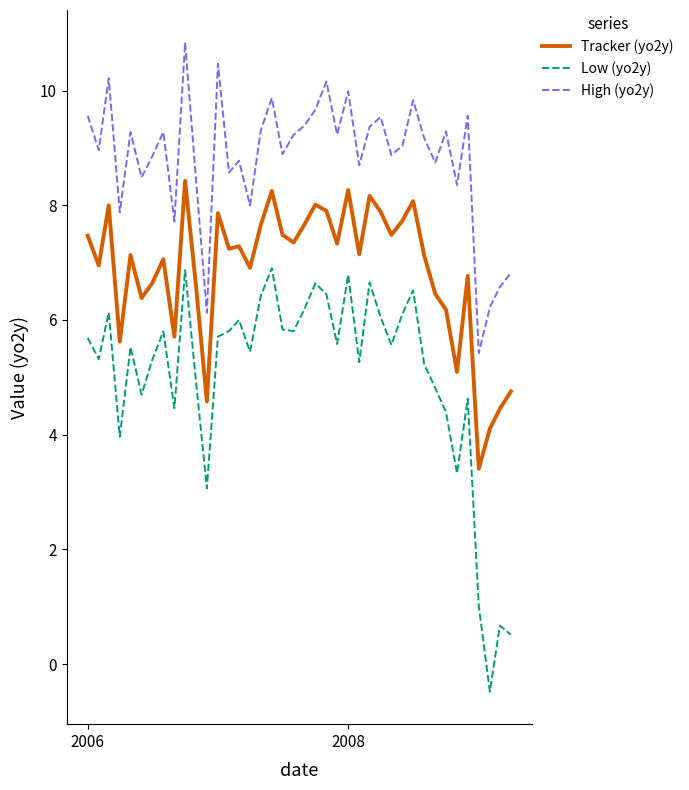

What is the difference between the maximum and minimum values in the Tracker (yo2y) series?

5.0